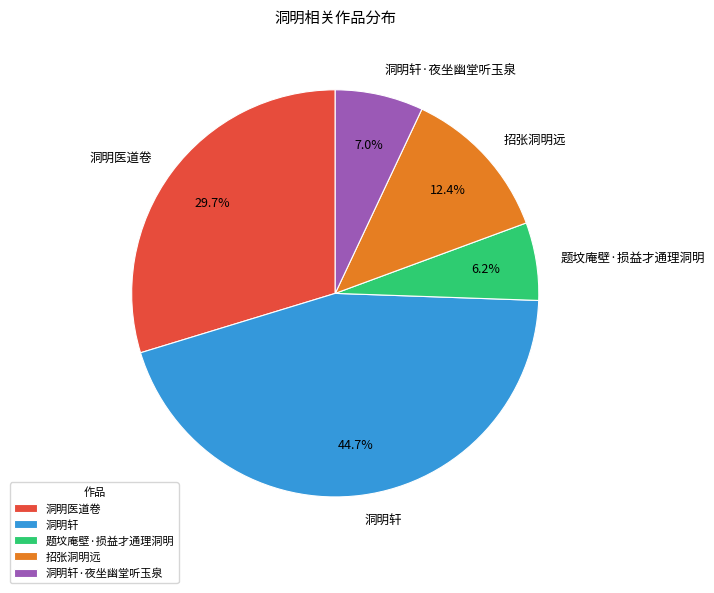

To the nearest percent, what portion does 题坟庵壁·损益才通理洞明 represent?

6%